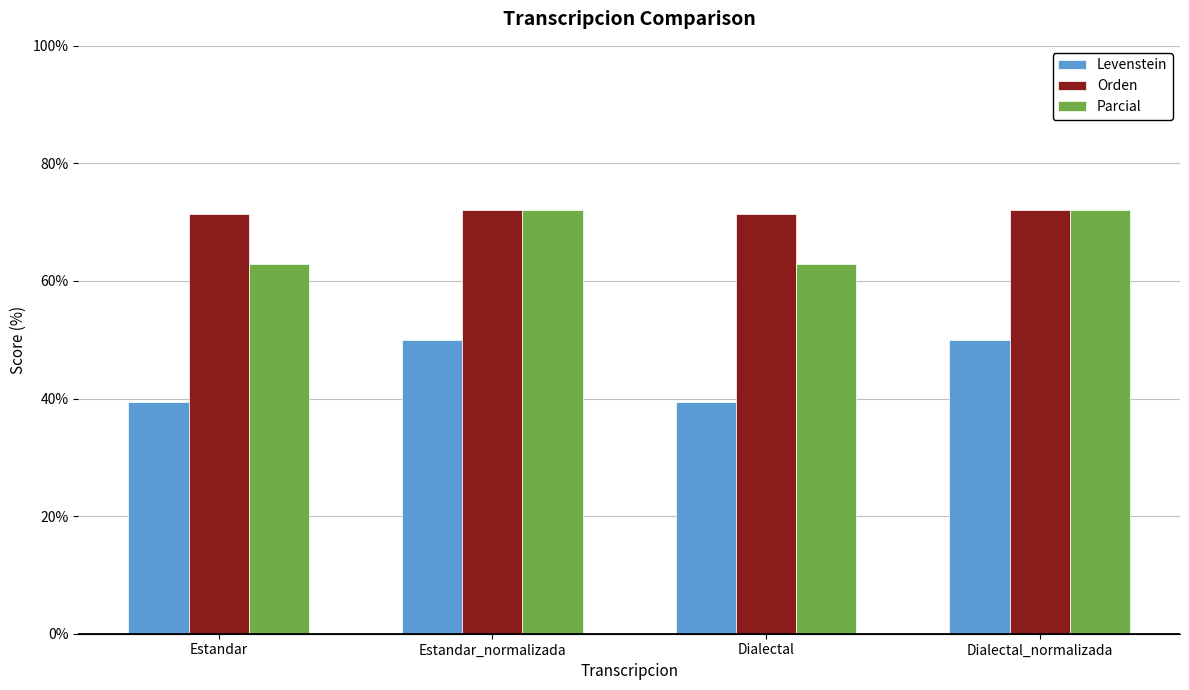

What are all the series names shown in the legend?

Levenstein, Orden, Parcial